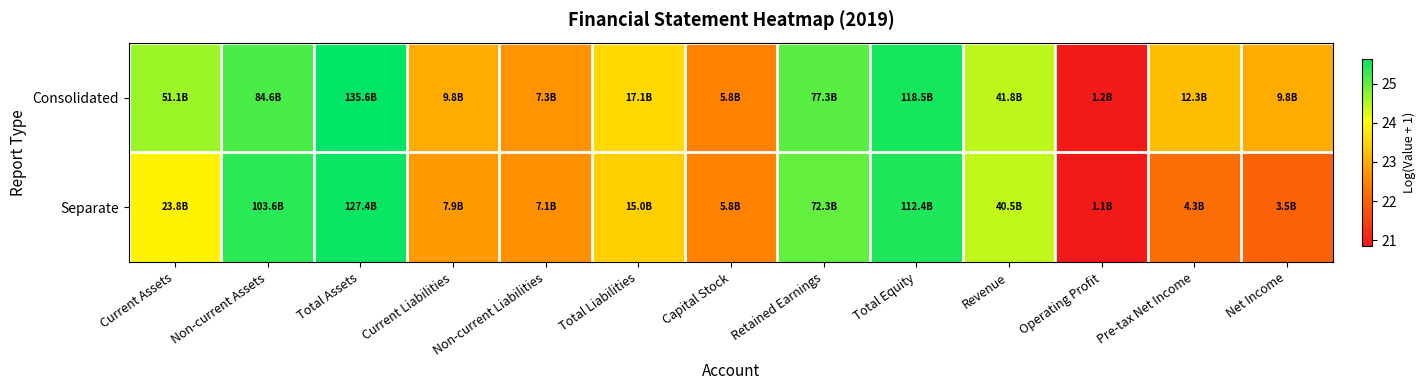

Which series has the largest total across all categories?

Consolidated